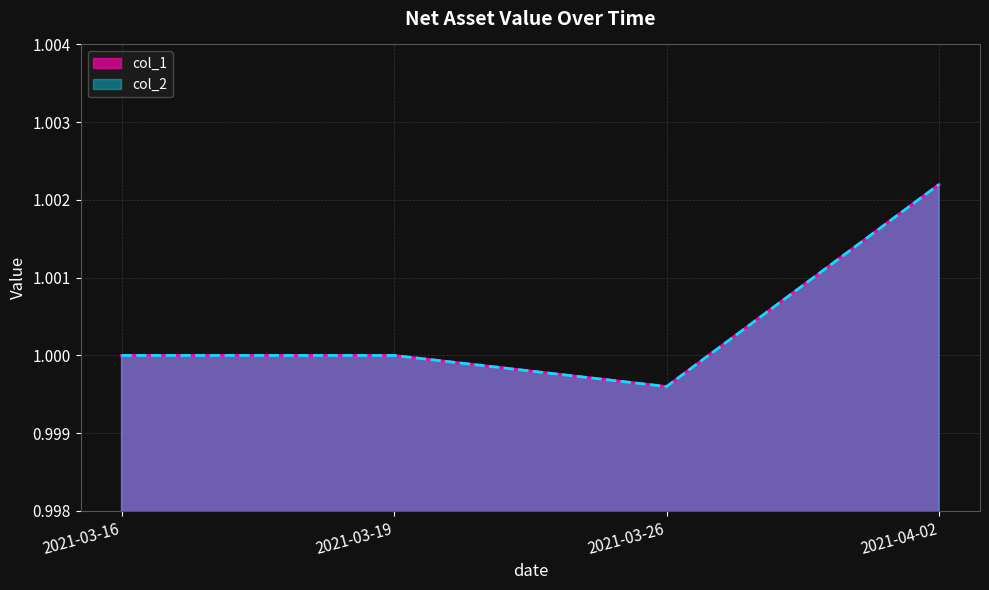

At which category is the sum across all series the highest?

2021-04-02